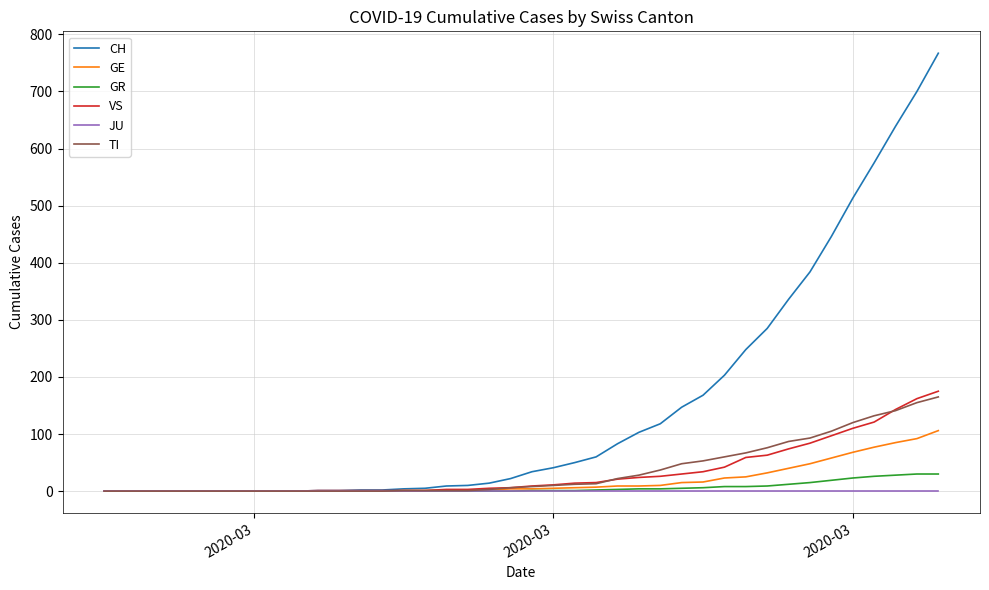

What are all the series names shown in the legend?

CH, GE, GR, VS, JU, TI